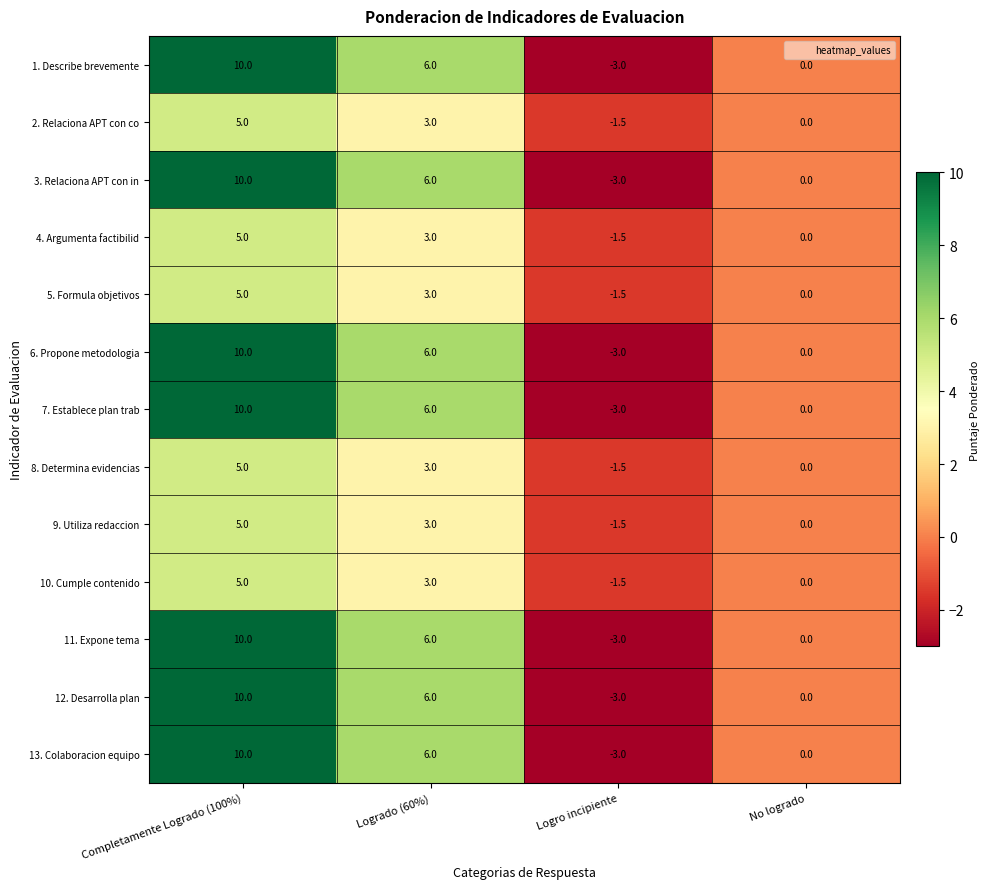

What is the difference between the maximum and minimum values in the 13. Colaboracion equipo series?

13.0